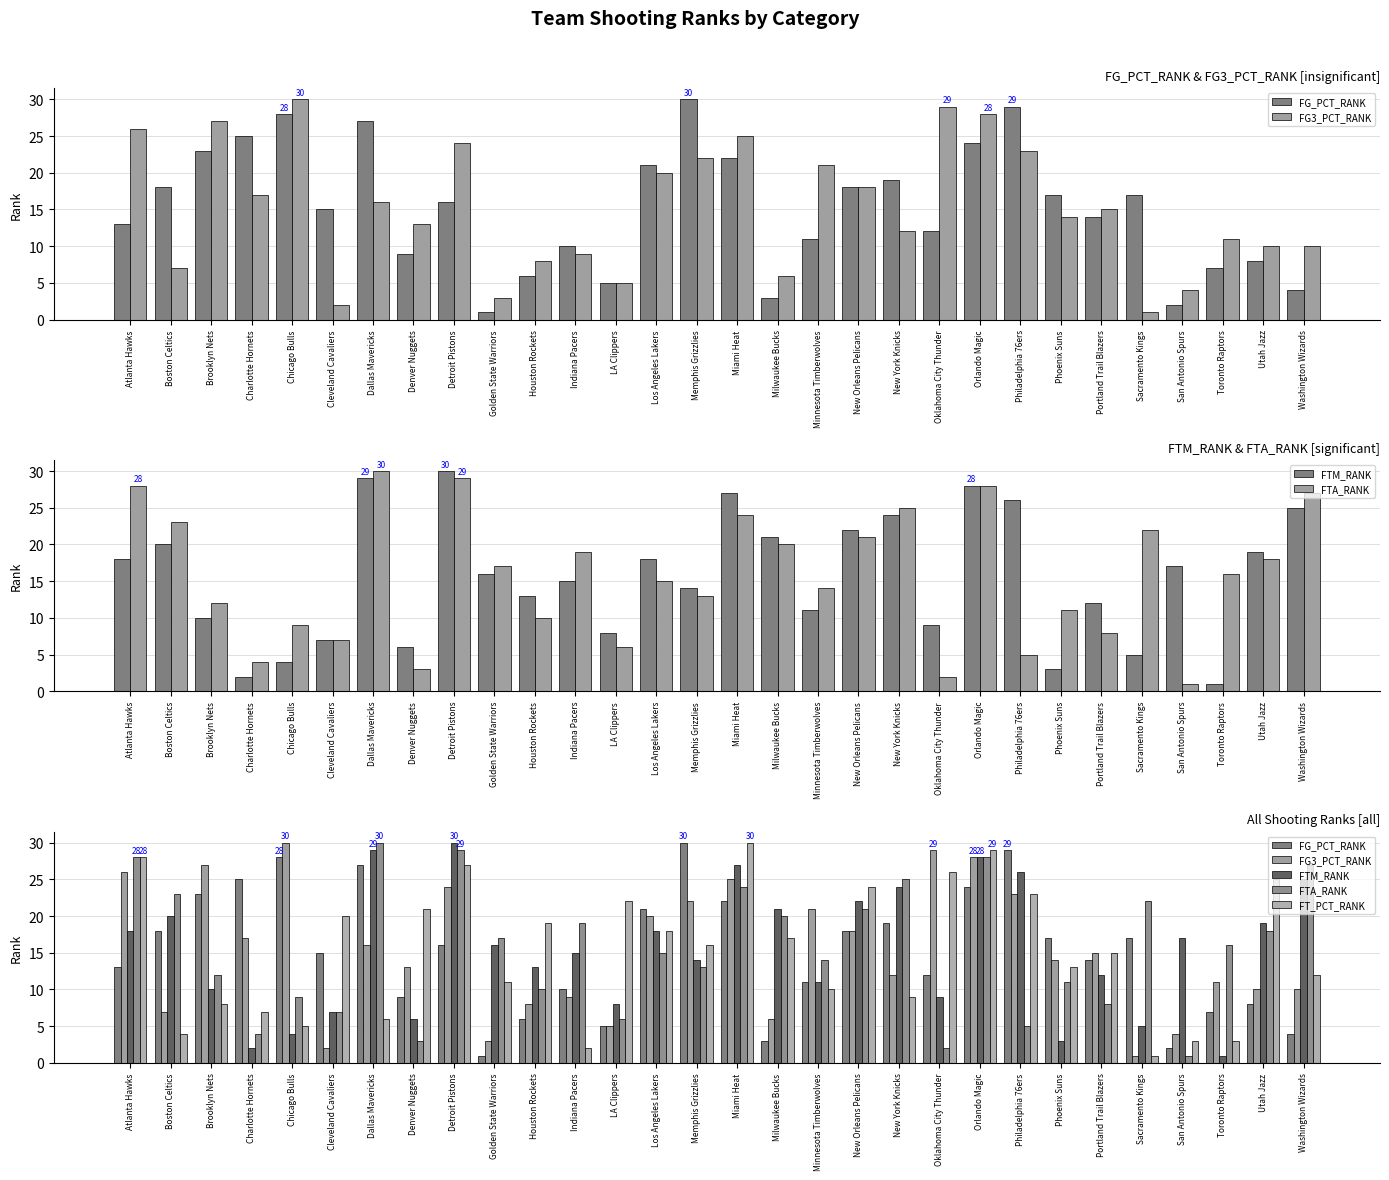

What is the difference between the second highest and minimum values in the FTA_RANK series?

28